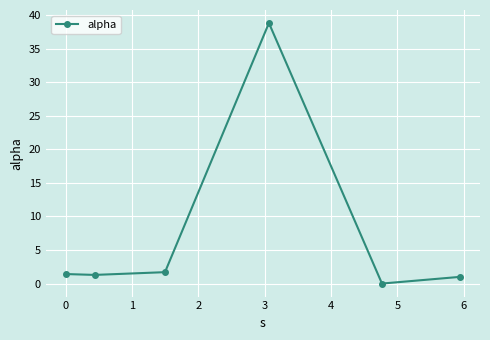

What is the average value?

7.4